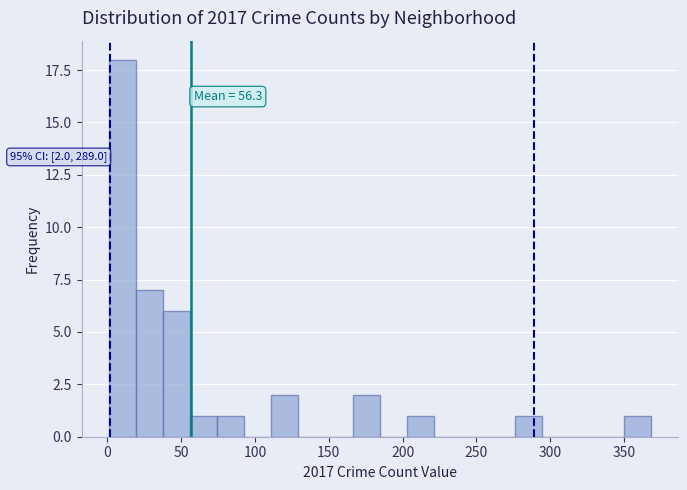

Read against the x-axis, roughly where is the centre of the tallest bar?

10